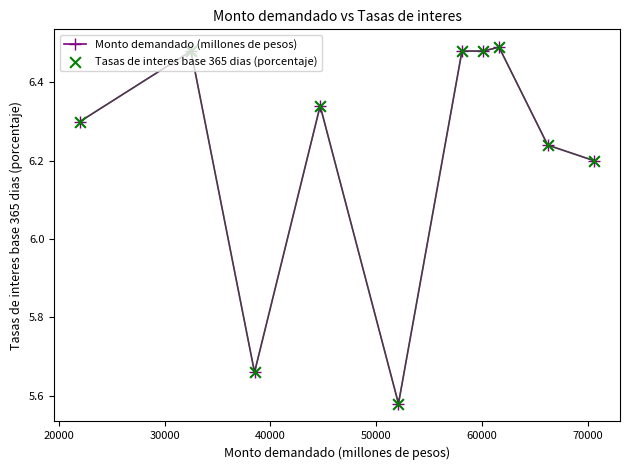

How many values are between 6 and 7?

8